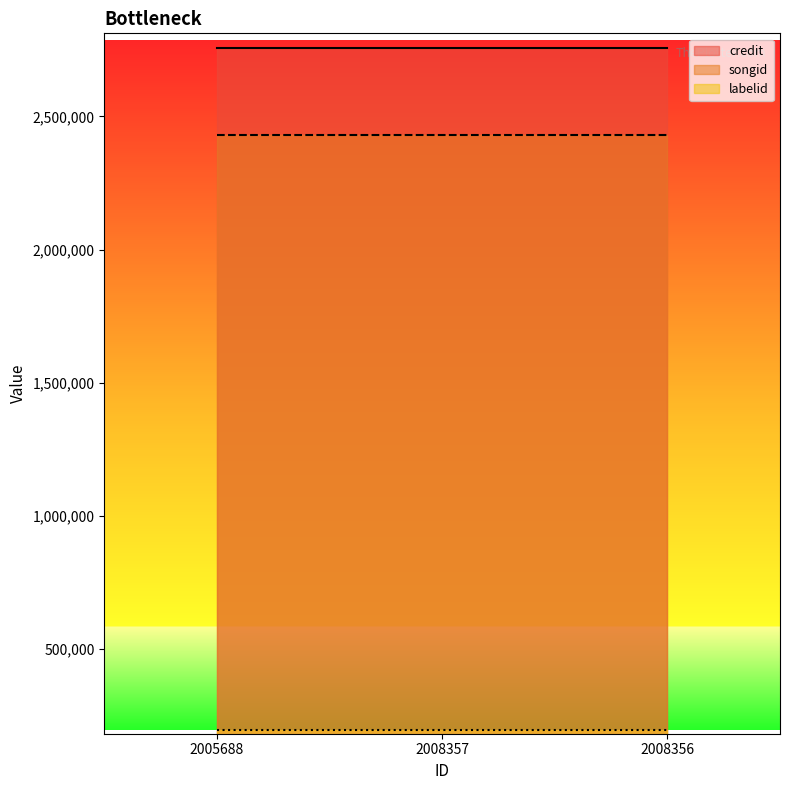

What is the difference between the highest and lowest values at 2008357?

2559435